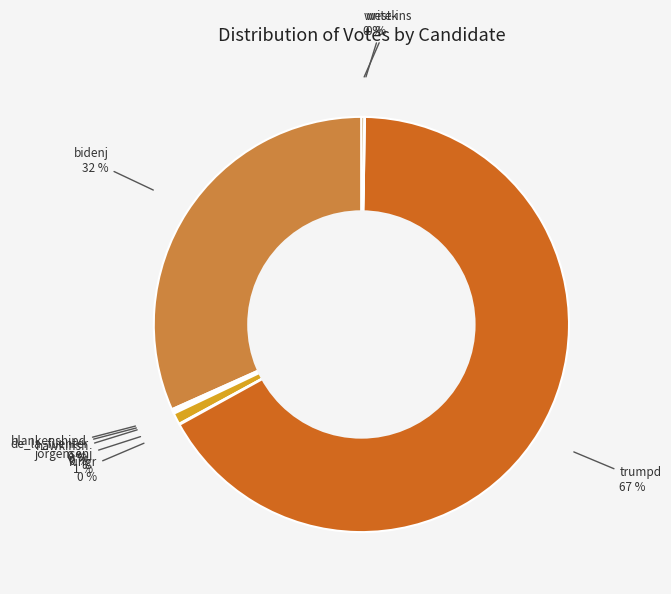

Which slice is the smallest?

pierceb